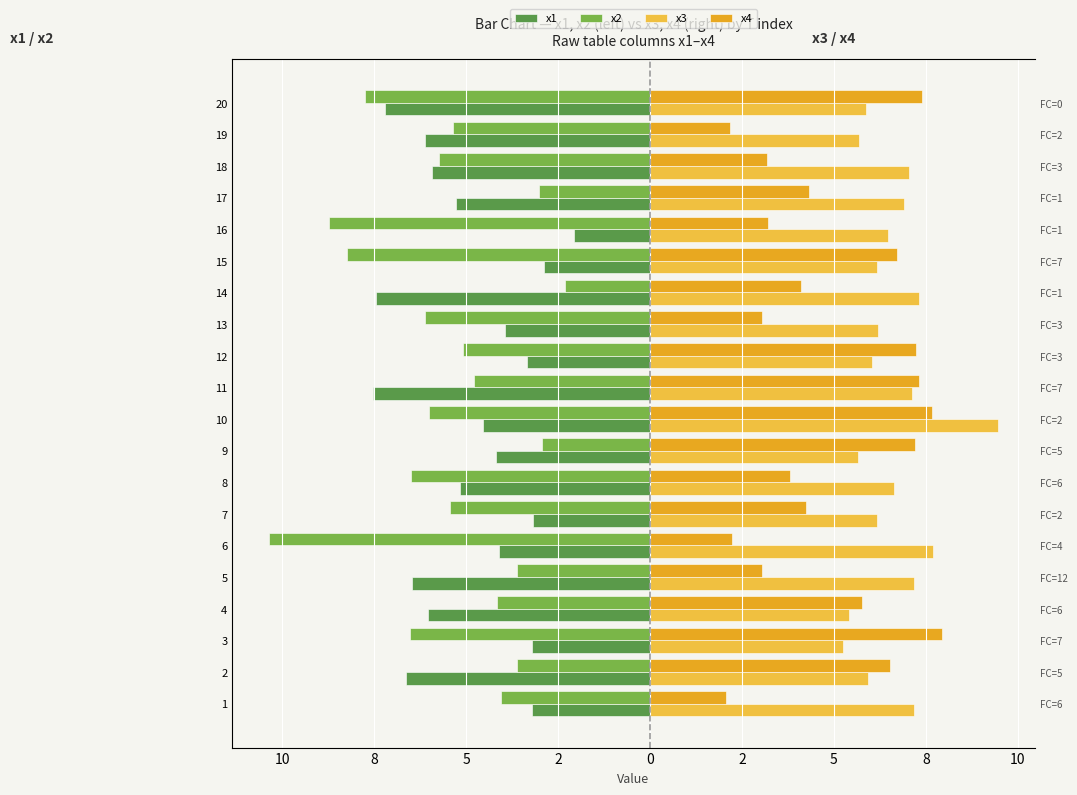

Which series has the largest total across all categories?

x3